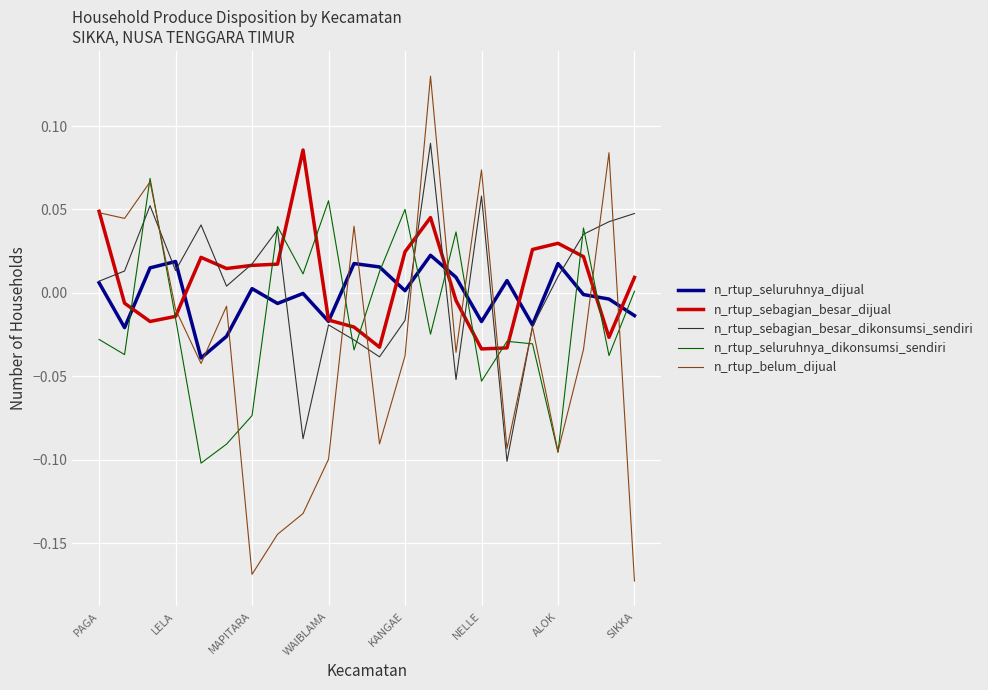

What is the label of the 3rd point from the right?

19